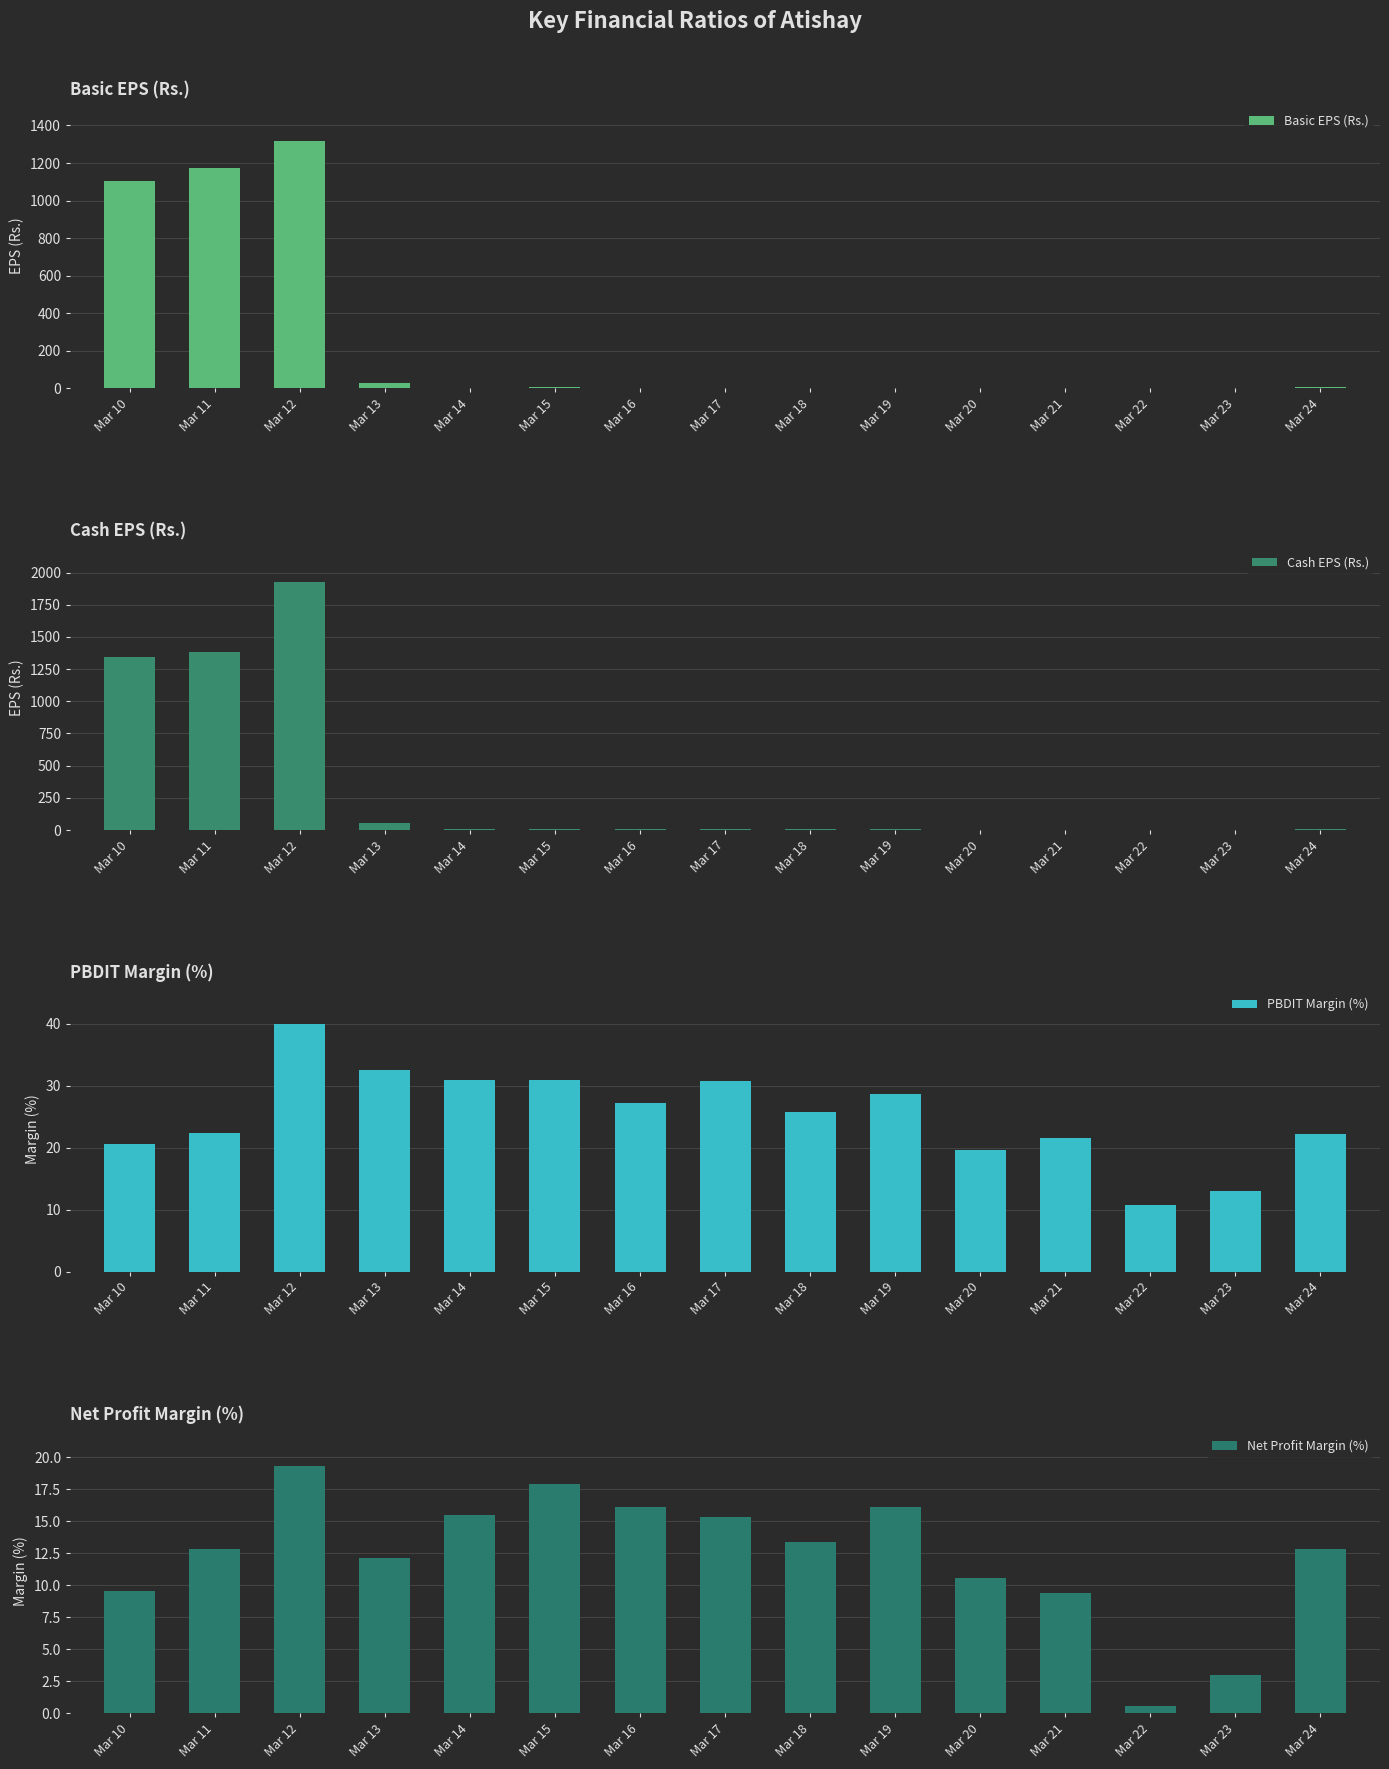

The Cash EPS (Rs.) series shows 5.0 at Mar 15. True or false?

True